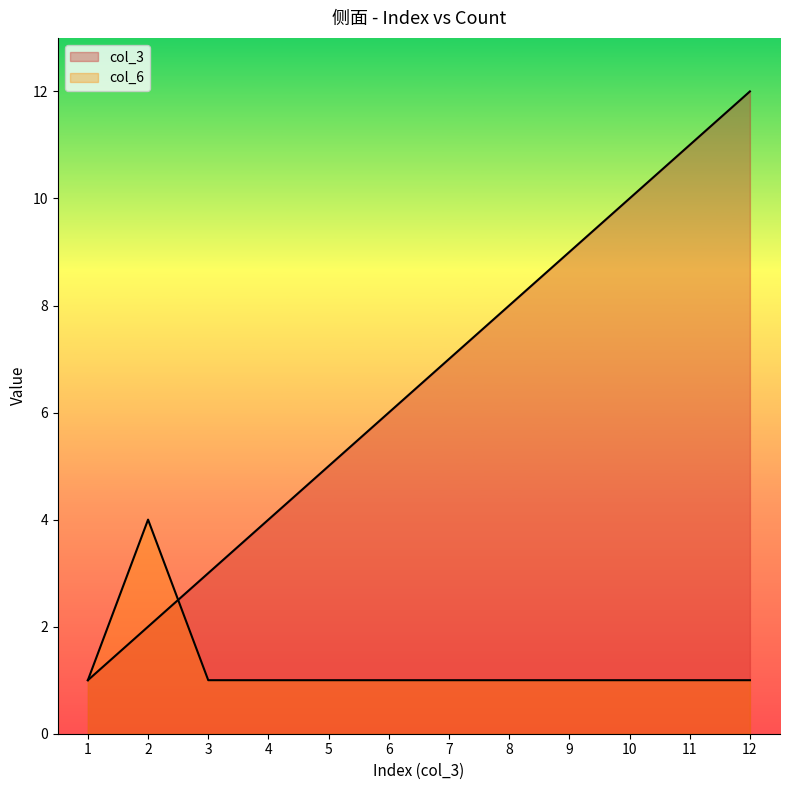

At how many categories does at least one series exceed 11?

1